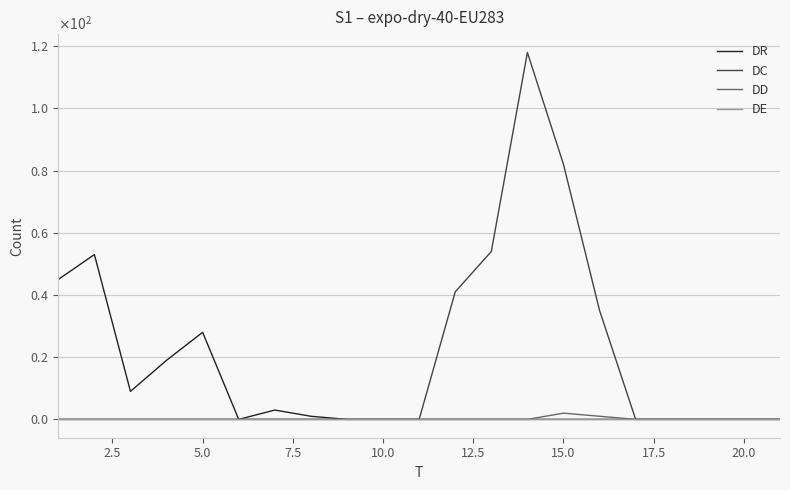

What is the difference between the maximum and minimum values in the DC series?

118